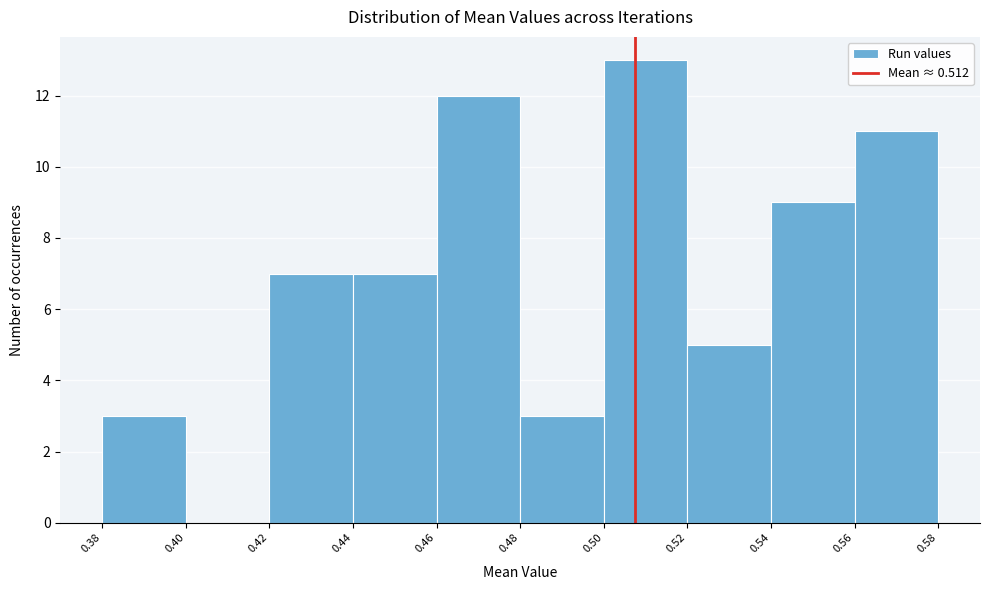

Reading left to right, transcribe all the data shown in this chart.

0.38=3	0.40=0	0.42=7	0.44=7	0.46=12	0.48=3	0.50=13	0.52=5	0.54=9	0.56=11